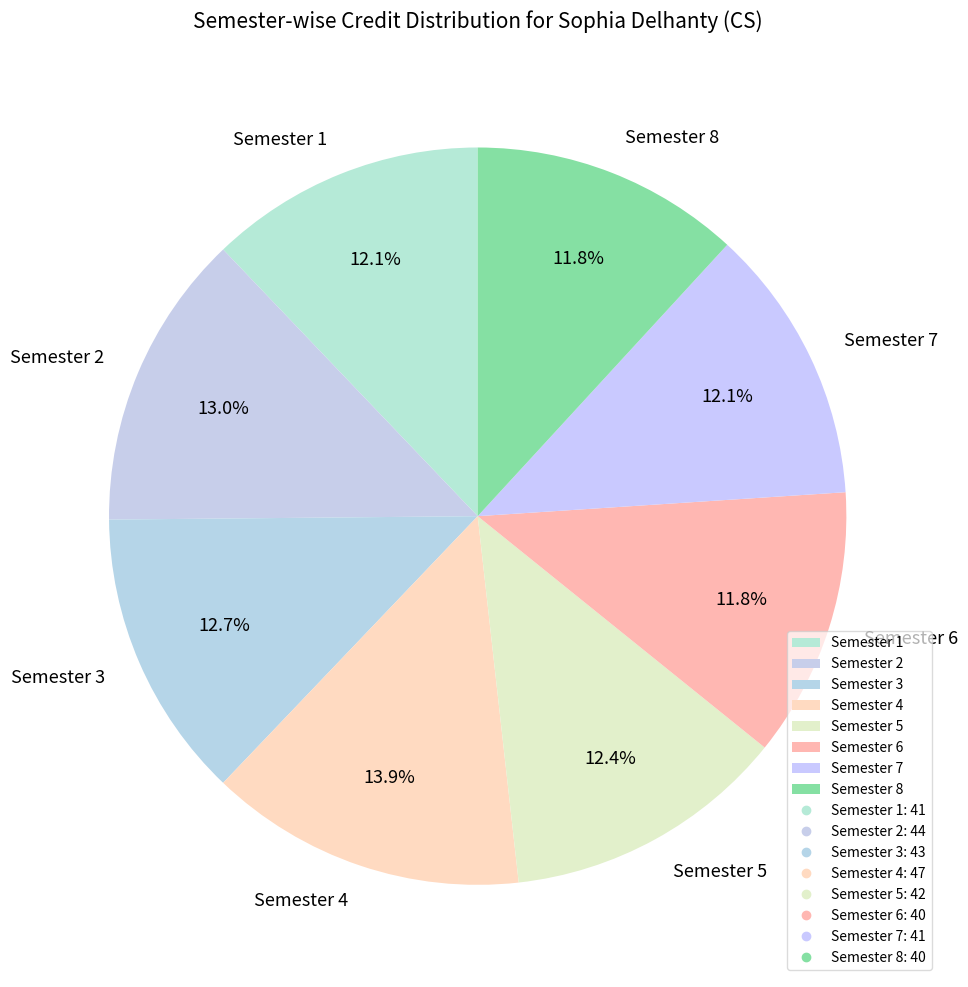

How much of the chart is everything except Semester 4?

86.1%